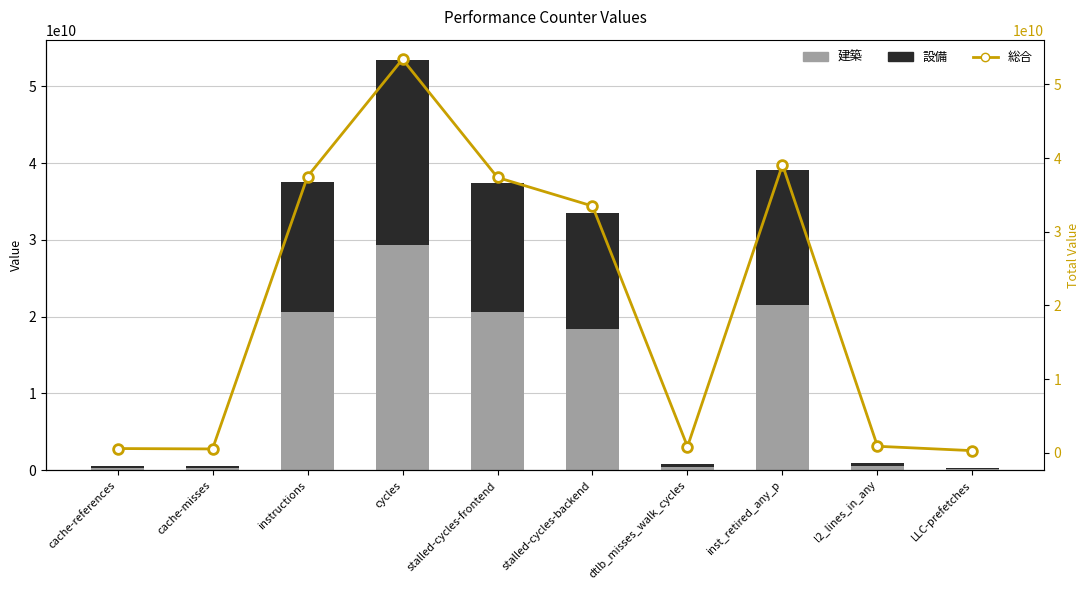

What is the greatest value displayed?

53414042645.0